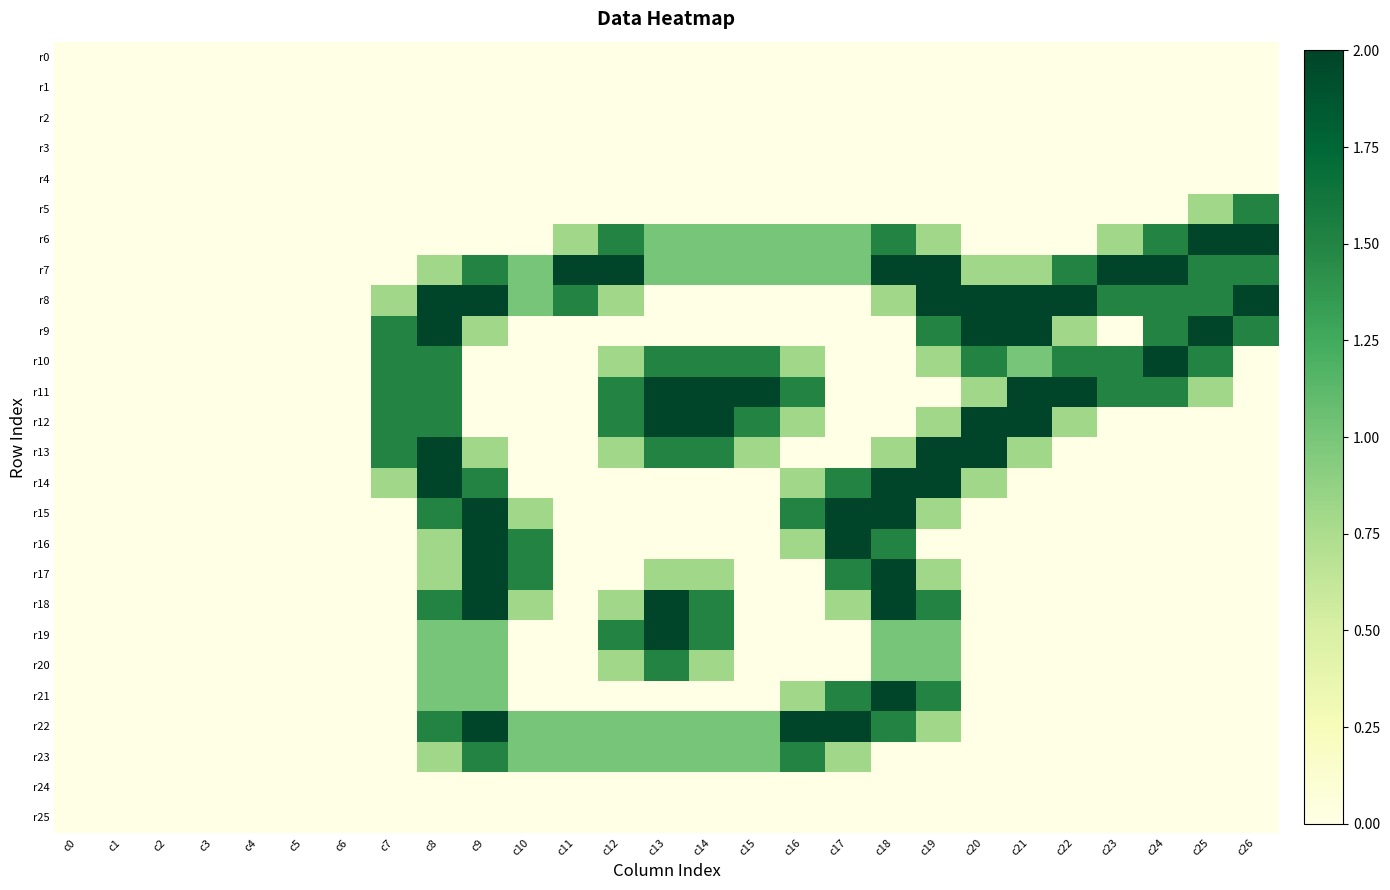

At c14, list the series in order from largest to smallest.

r11, r12, r10, r13, r18, r19, r6, r7, r22, r23, r17, r20, r0, r1, r2, r3, r4, r5, r8, r9, r14, r15, r16, r21, r24, r25